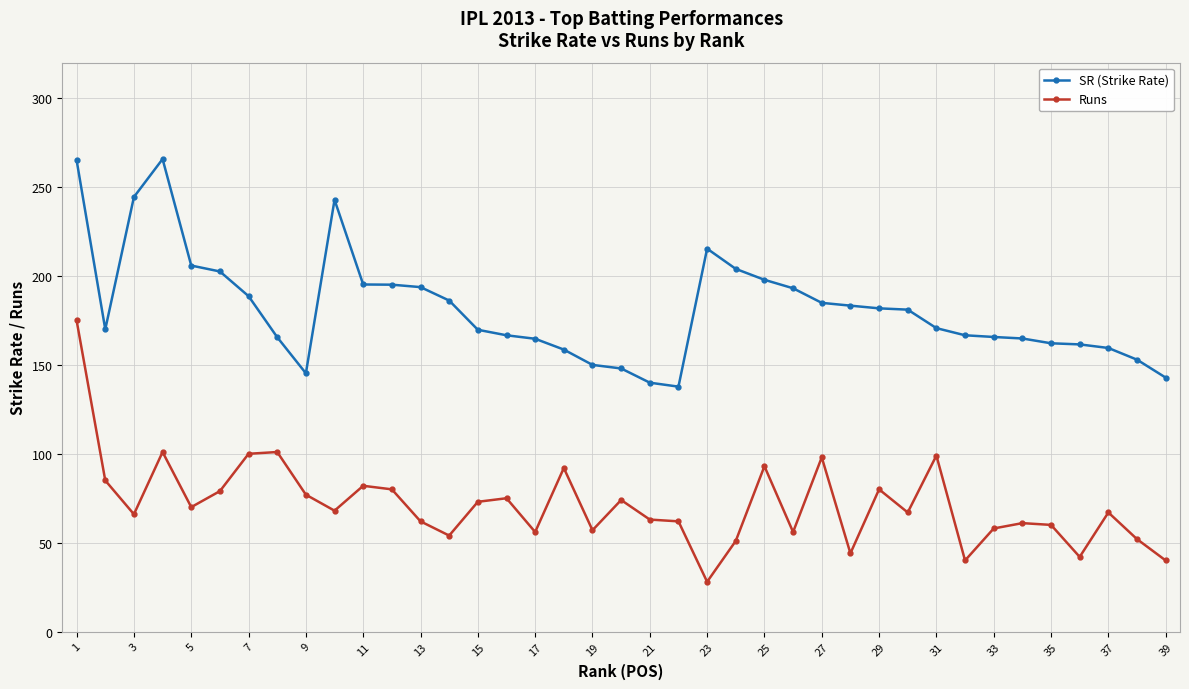

True or false: Runs and SR (Strike Rate) intersect in this chart.

False